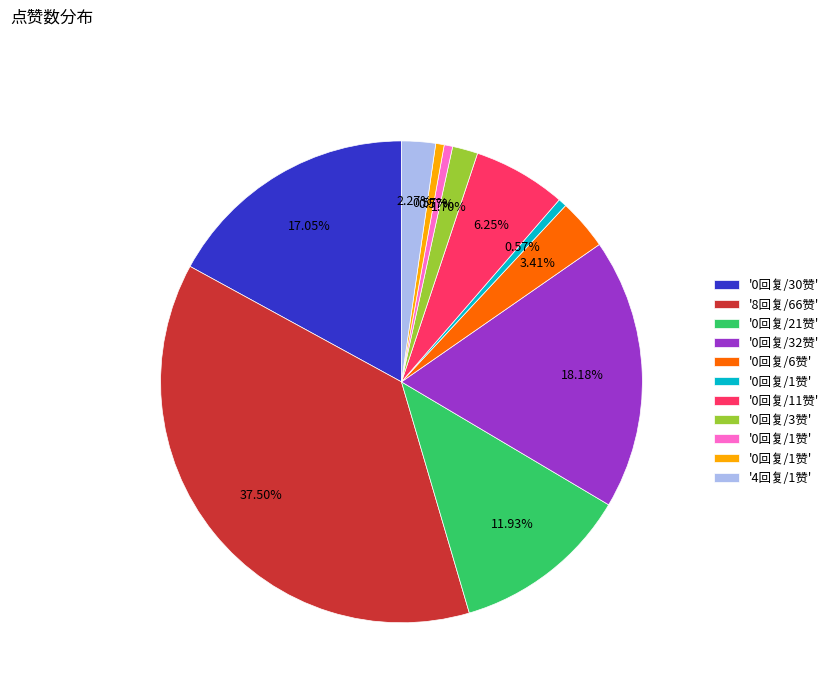

Is there any slice that represents more than half of the pie?

No